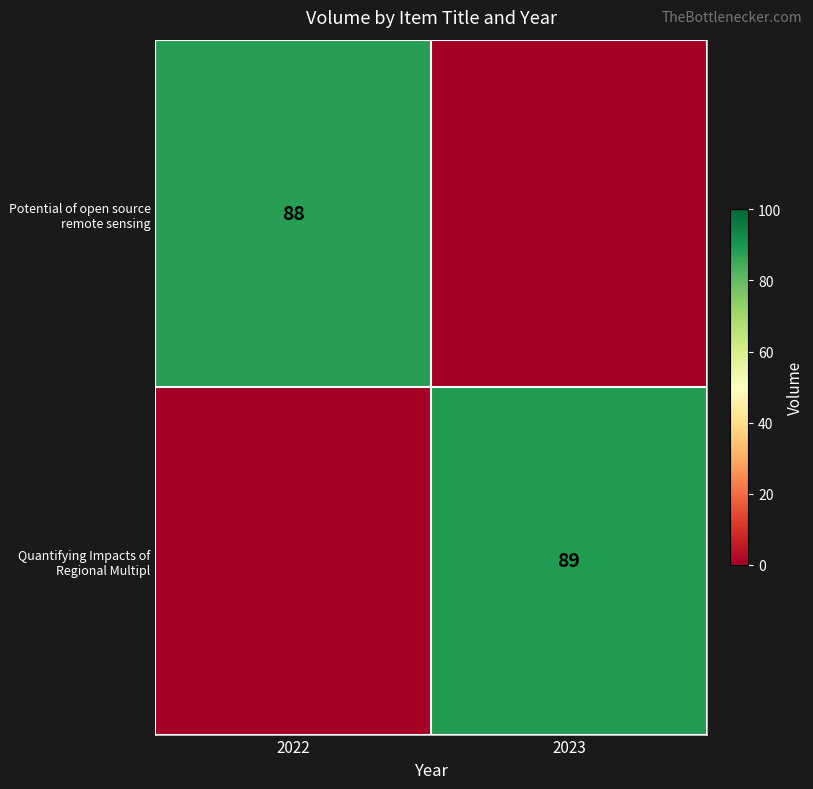

How many positive values does the Quantifying Impacts of Regional Multipl series have?

1